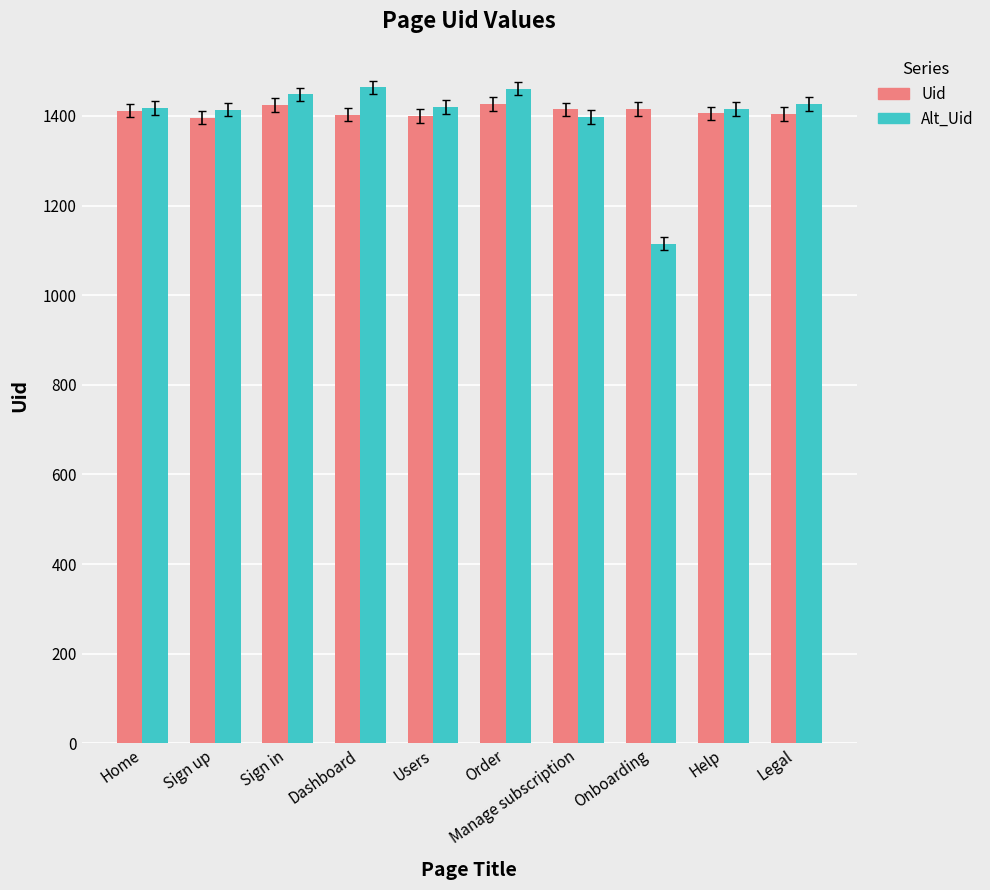

What is the label of the 7th bar from the left?

Manage subscription